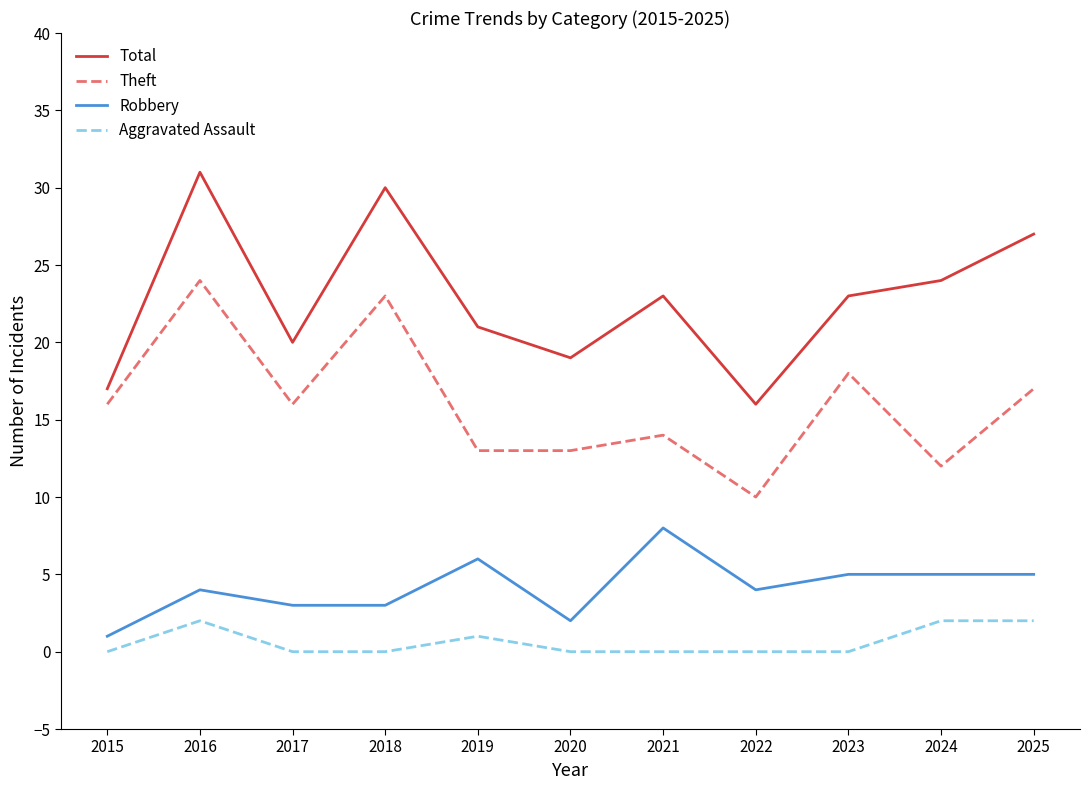

True or false: Theft has a value of 23 at 2017.

False